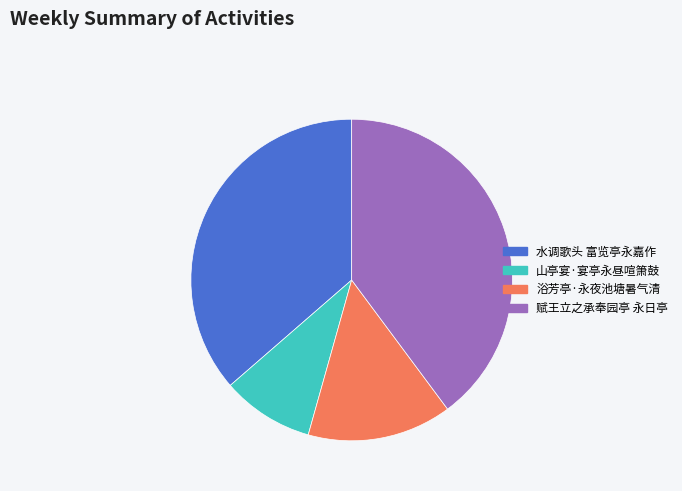

Is there a majority slice in this chart?

No